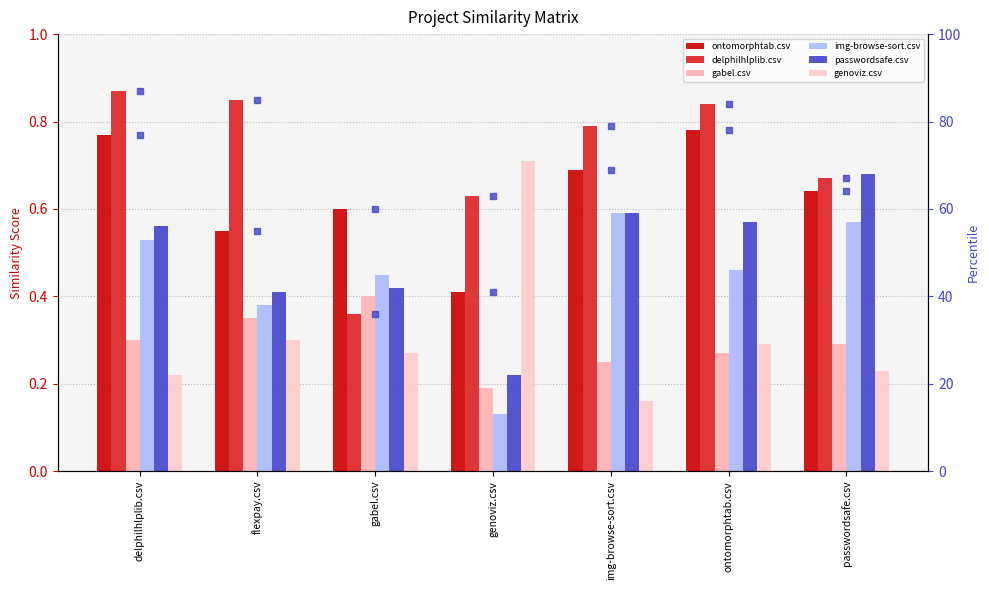

At how many categories does at least one series exceed 0?

7